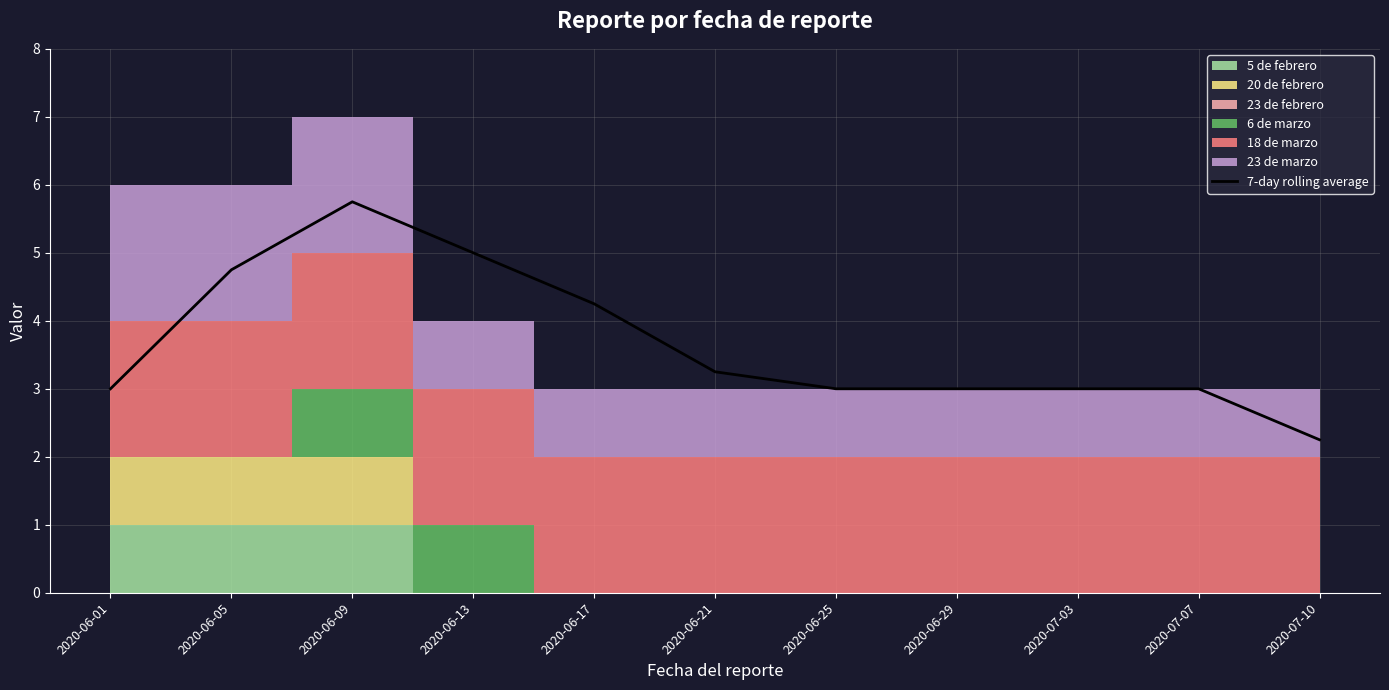

Does the chart have visible grid lines?

Yes